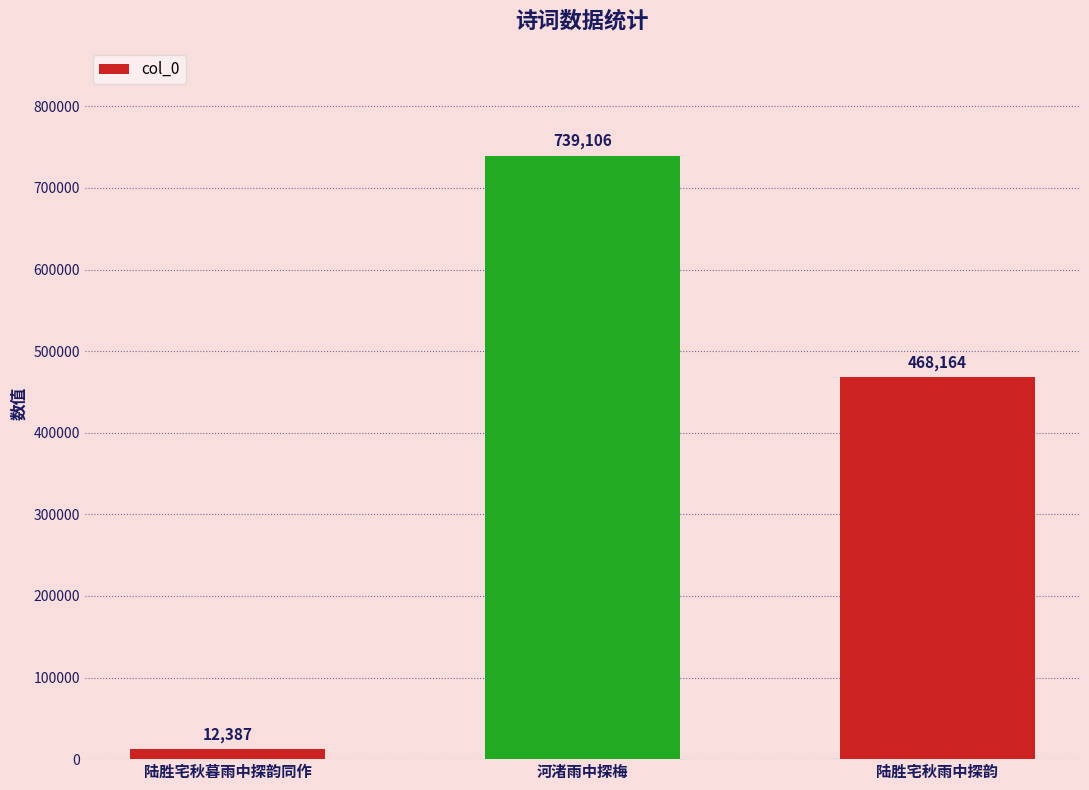

How many values are below 468164?

1